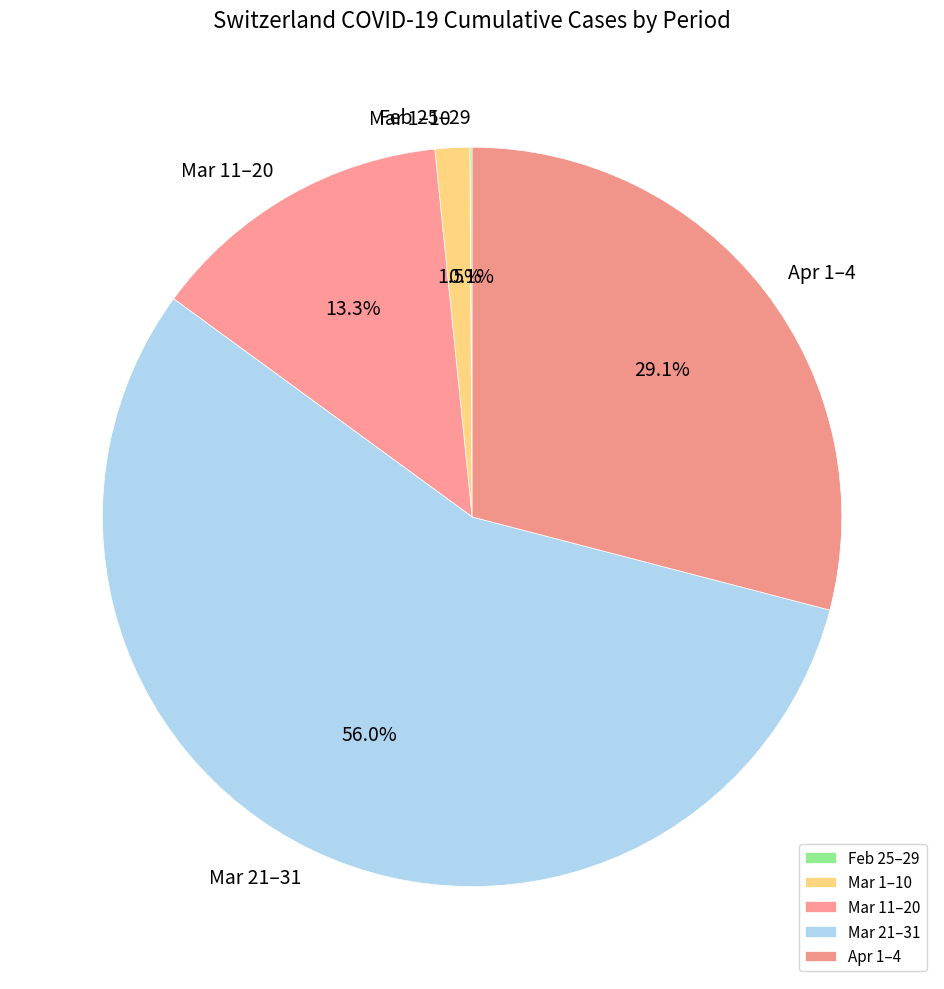

Is there a majority slice in this chart?

Yes